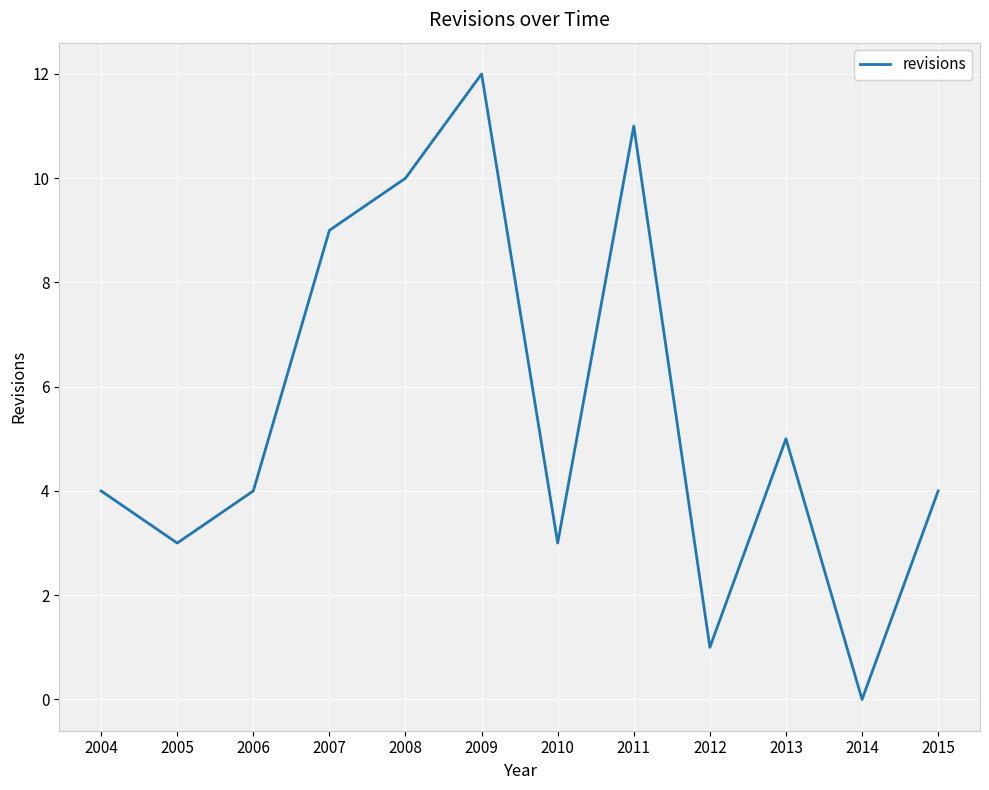

What is the maximum value shown in the chart?

12